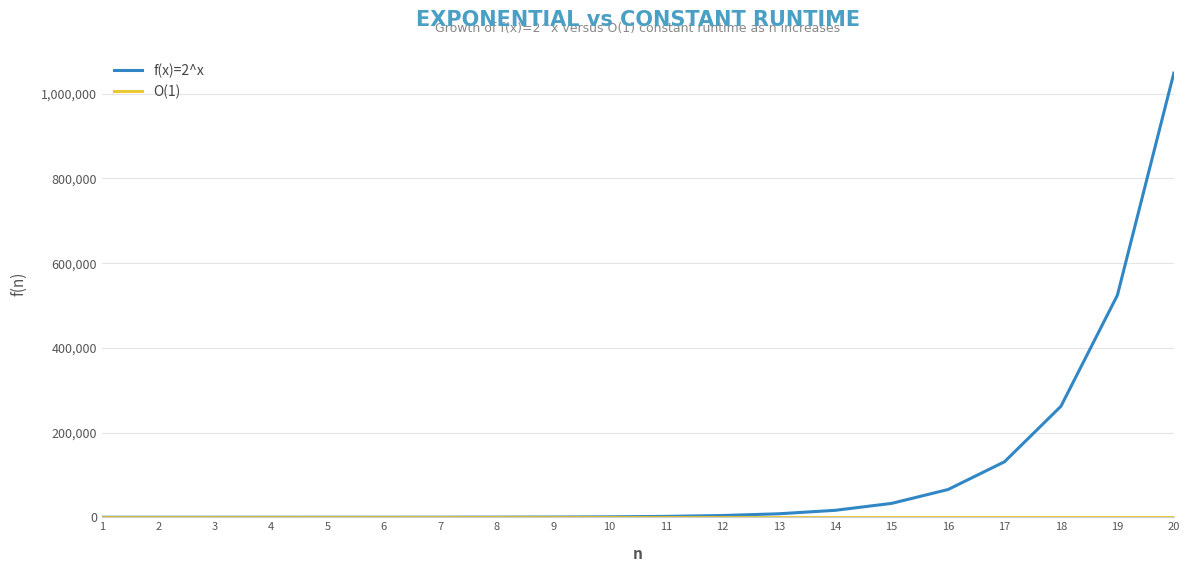

The value of f(x)=2^x at 18 is 262144. True or false?

True